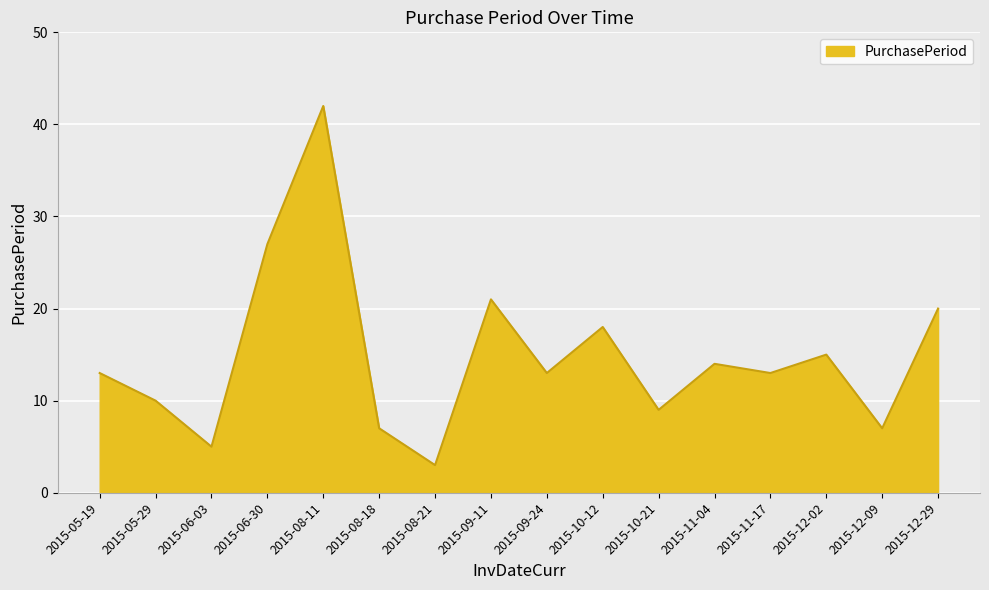

Reading left to right, what are all the values shown in this chart?

2015-05-19=13	2015-05-29=10	2015-06-03=5	2015-06-30=27	2015-08-11=42	2015-08-18=7	2015-08-21=3	2015-09-11=21	2015-09-24=13	2015-10-12=18	2015-10-21=9	2015-11-04=14	2015-11-17=13	2015-12-02=15	2015-12-09=7	2015-12-29=20